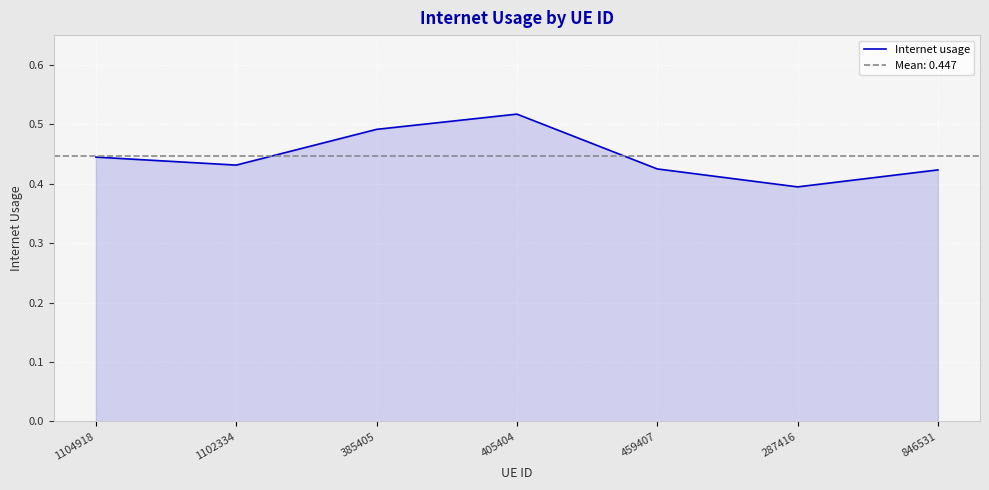

Reading left to right, list all the values displayed in this chart.

0.4	0.4	0.5	0.5	0.4	0.4	0.4